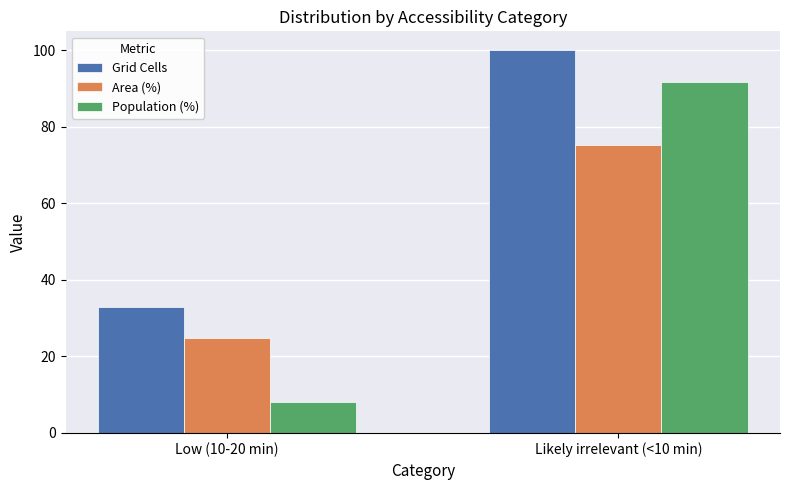

What is the sum of all Population (%) values?

100.0